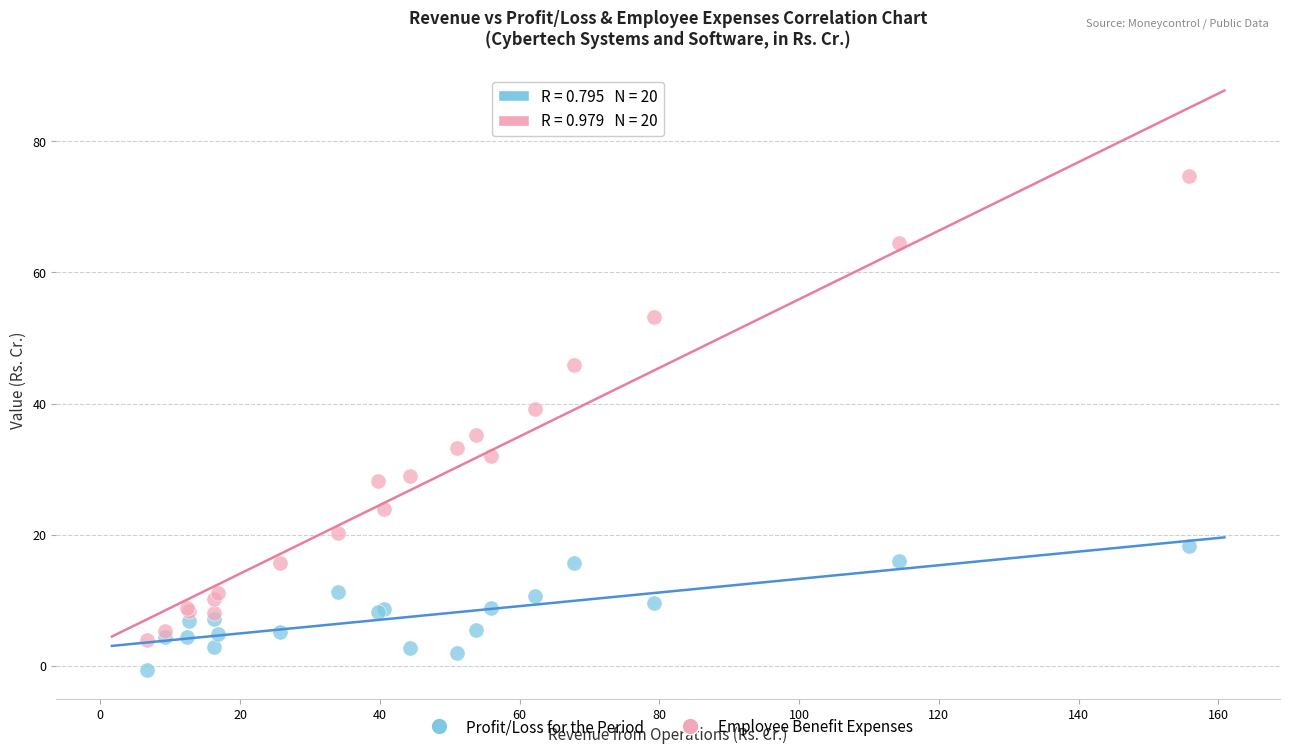

What is the X range (max minus min) for the scatter plot?

149.2